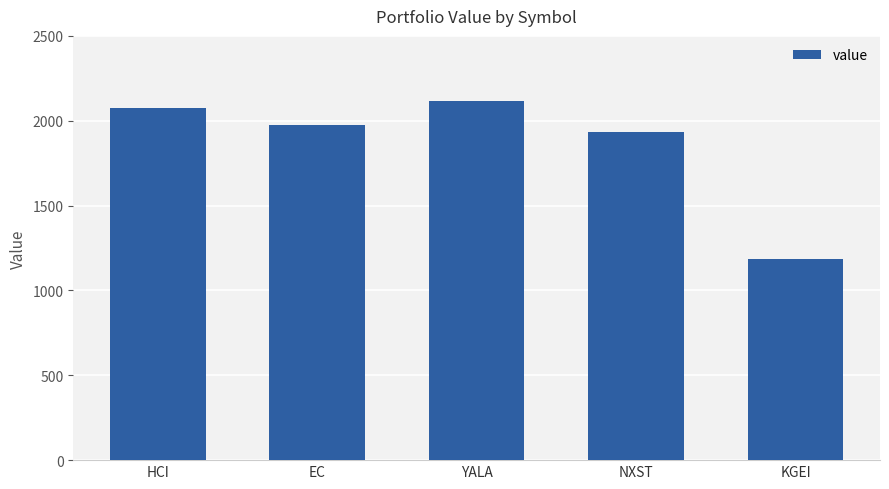

Read the value at EC.

1977.3